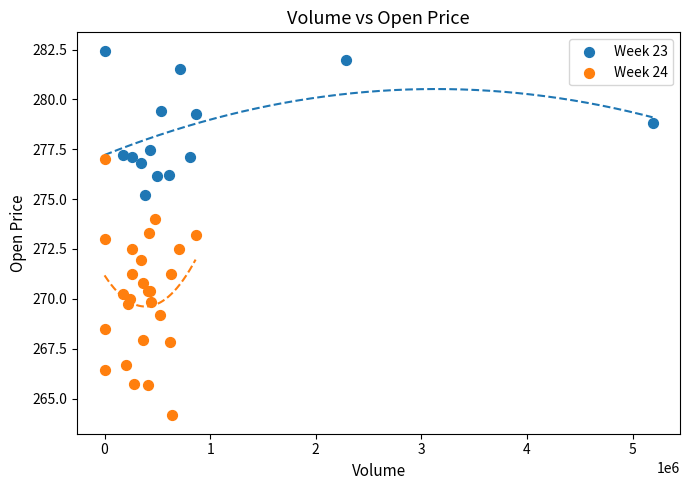

Which series contains the highest Y value?

Week 23